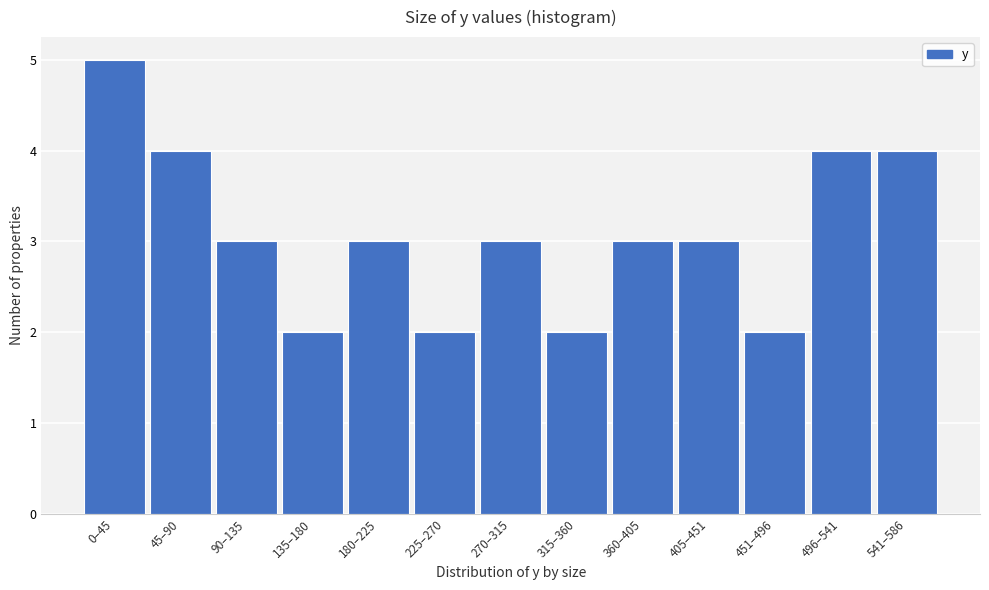

Reading left to right, what are all the values shown in this chart?

5	4	3	2	3	2	3	2	3	3	2	4	4